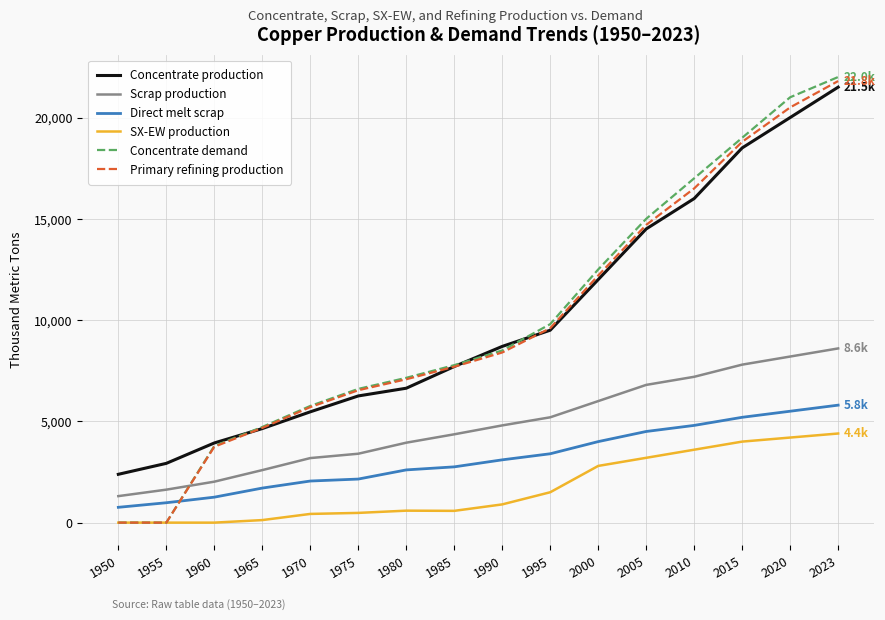

What is the maximum value for SX-EW production?

4400.0